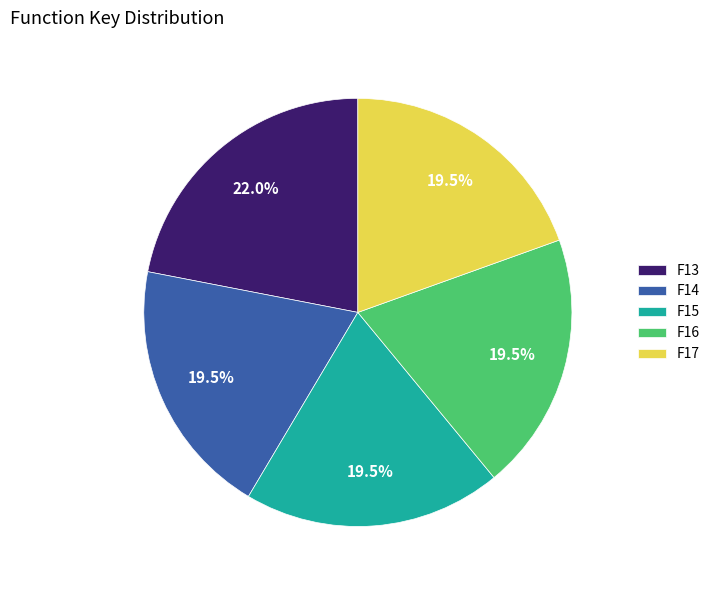

Do F15 and F13 together represent more than half of the pie?

No